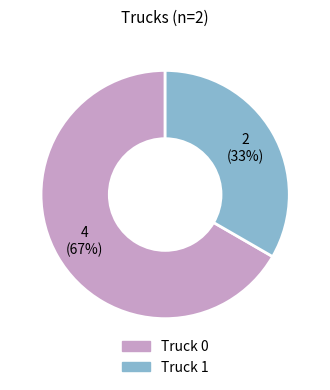

Rank the categories by value from lowest to highest.

Truck 1, Truck 0